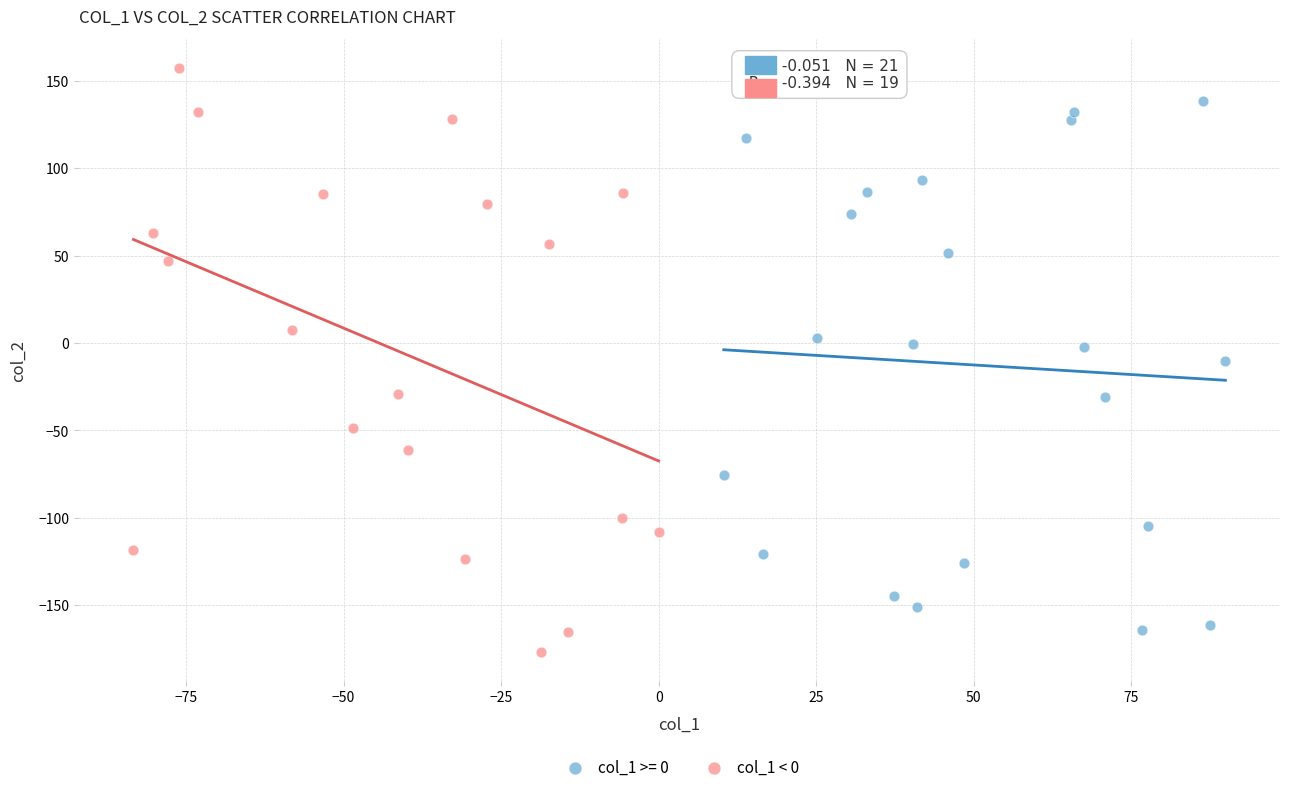

Which series has the largest Y range (max minus min)?

col_1 < 0